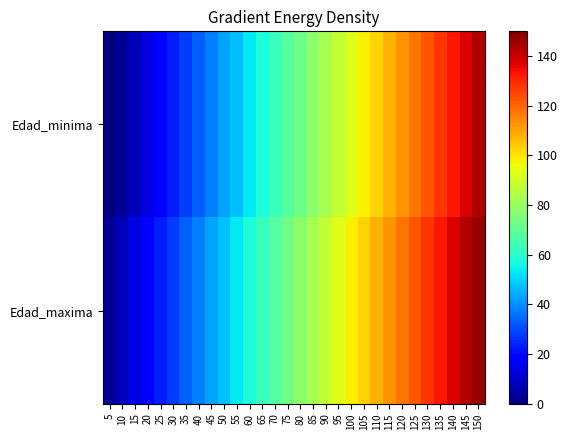

Rank the series at 100 from lowest to highest value.

Edad_minima, Edad_maxima